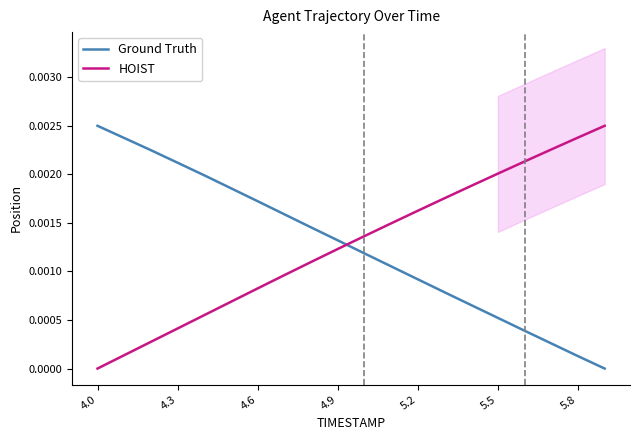

Rank the series by their maximum value, from lowest to highest.

Ground Truth, HOIST